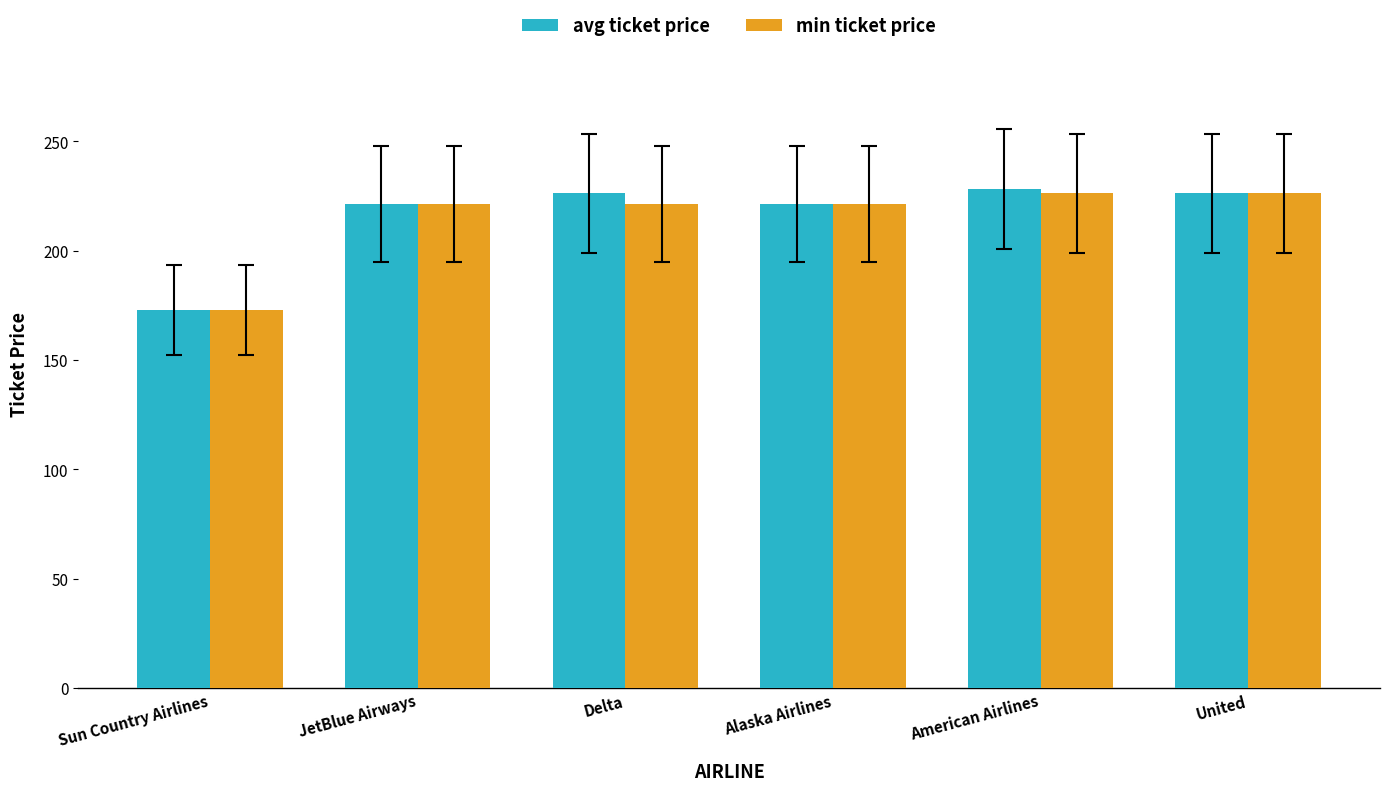

Is the value of min ticket price at American Airlines greater than the value of avg ticket price at Sun Country Airlines?

Yes